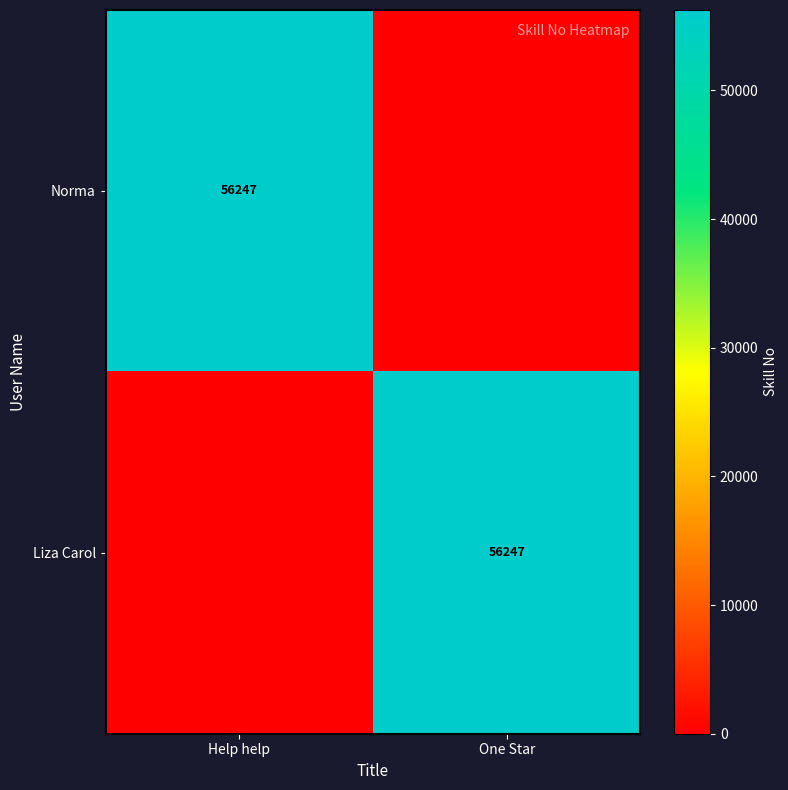

True or false: Liza Carol has a value of 56247 at One Star.

True